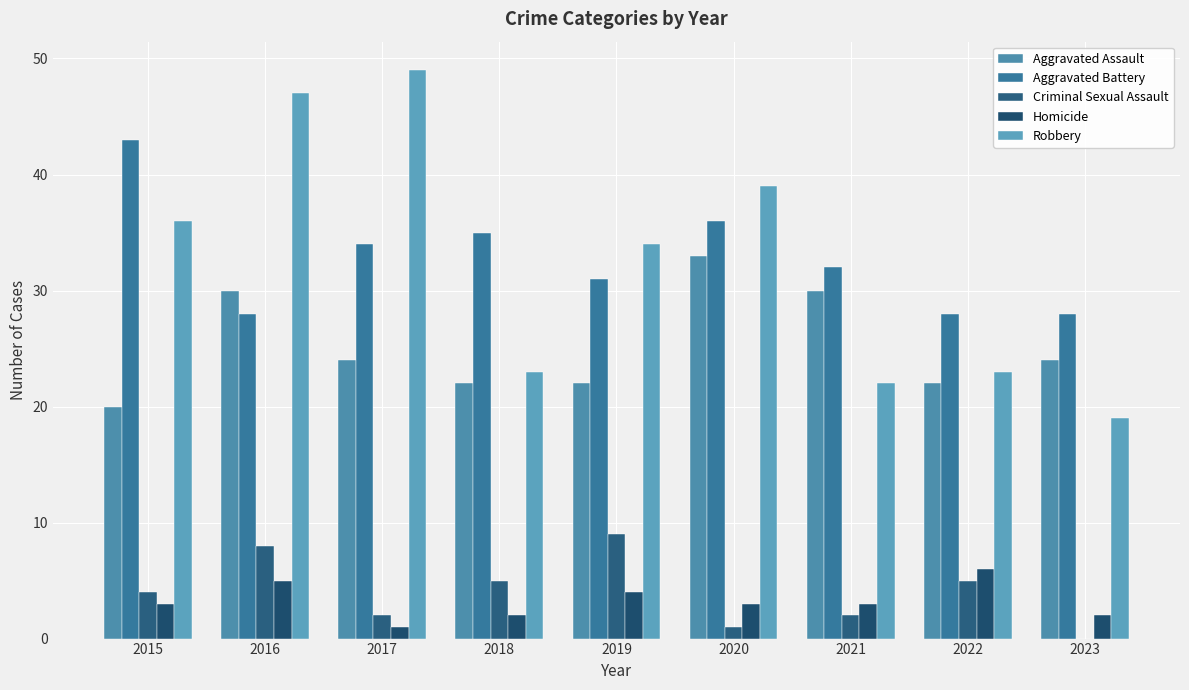

How many Aggravated Assault values are between 22 and 30?

7